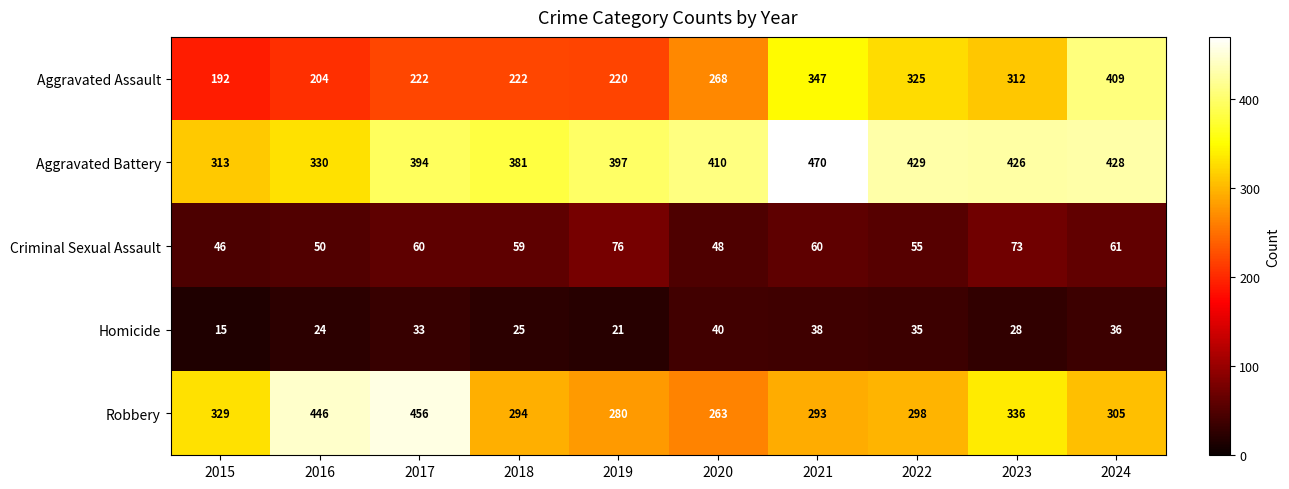

Which series has the widest spread of values?

Aggravated Assault